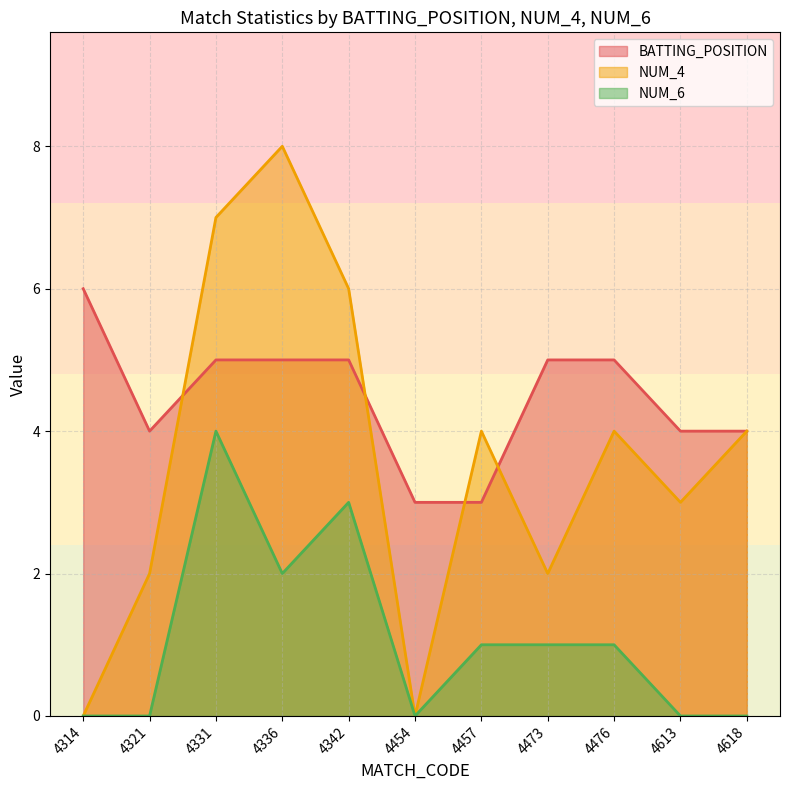

How many positive values does the NUM_4 series have?

9